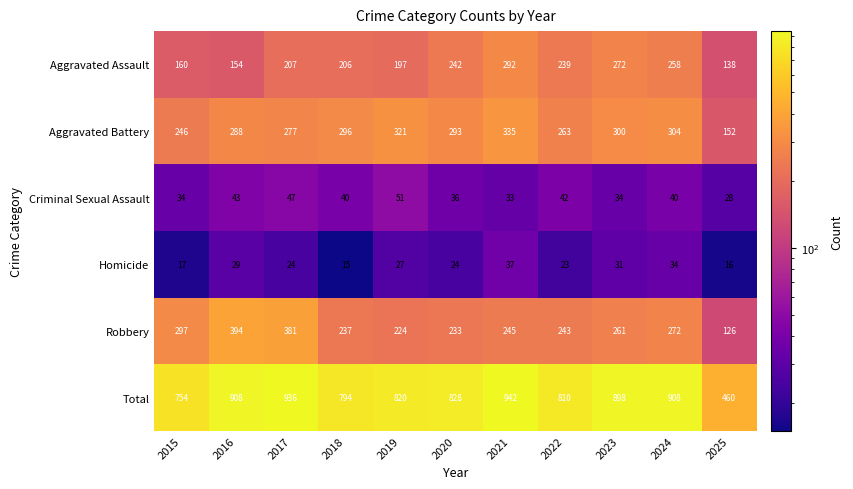

What is the total value across all series at 2023?

1796